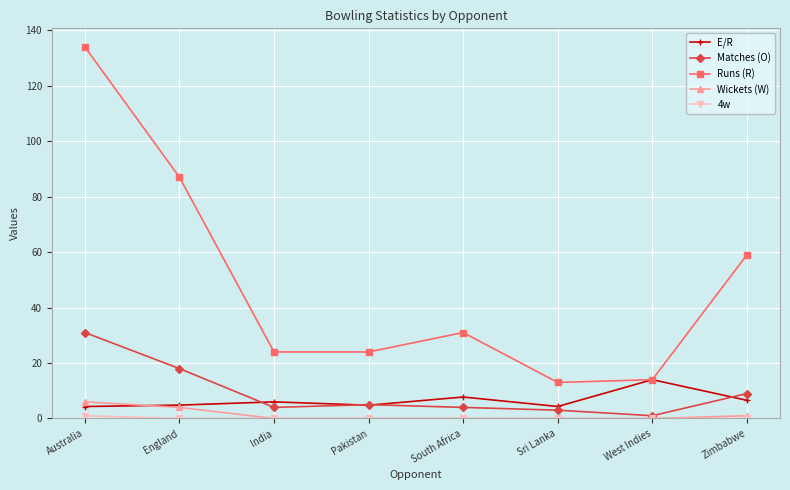

True or false: Wickets (W) has more than 2 points higher than both neighbors.

False